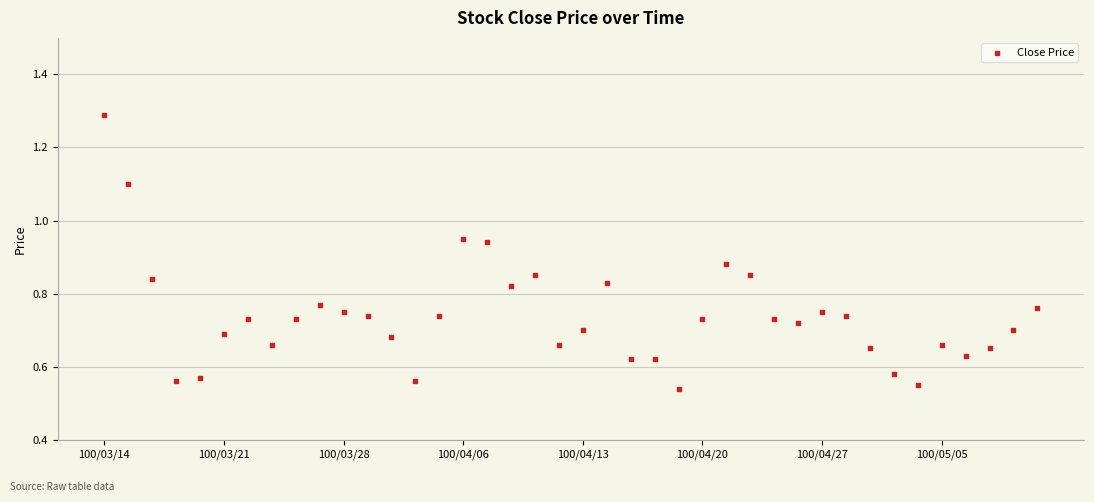

How many data points are displayed?

40